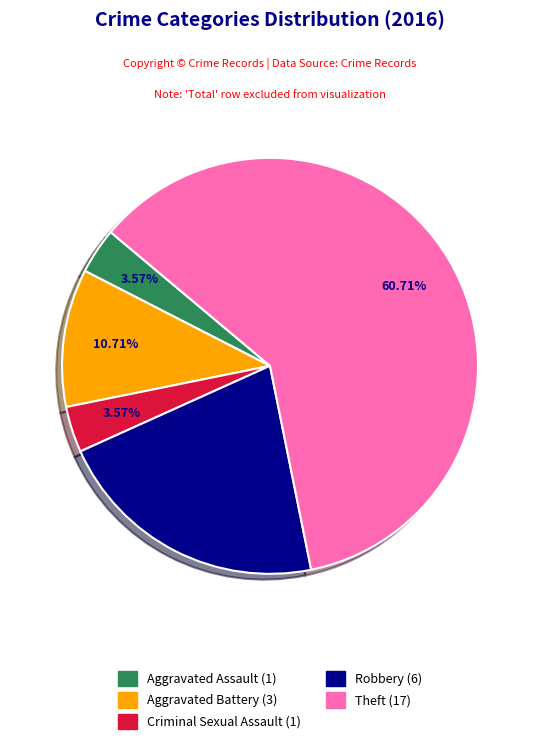

Which has a higher value, Aggravated Battery or Aggravated Assault?

Aggravated Battery